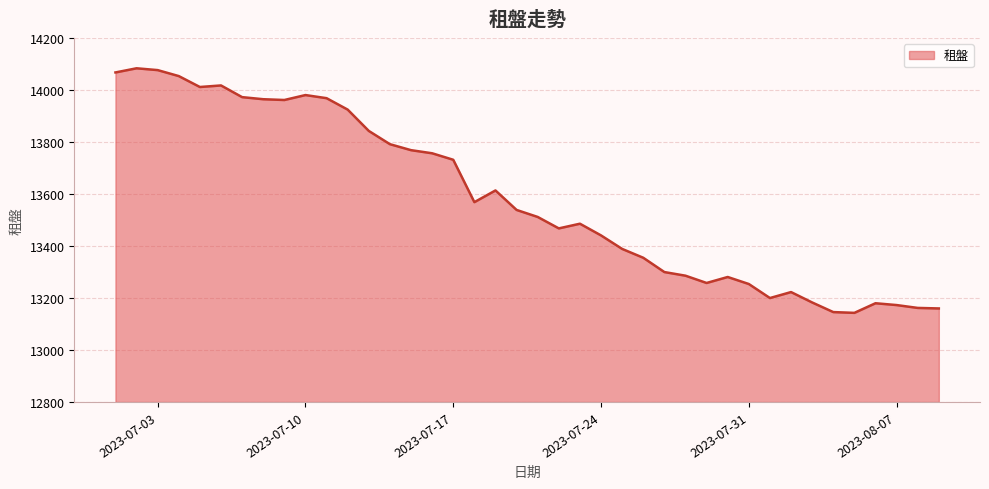

What is the greatest value displayed?

14084